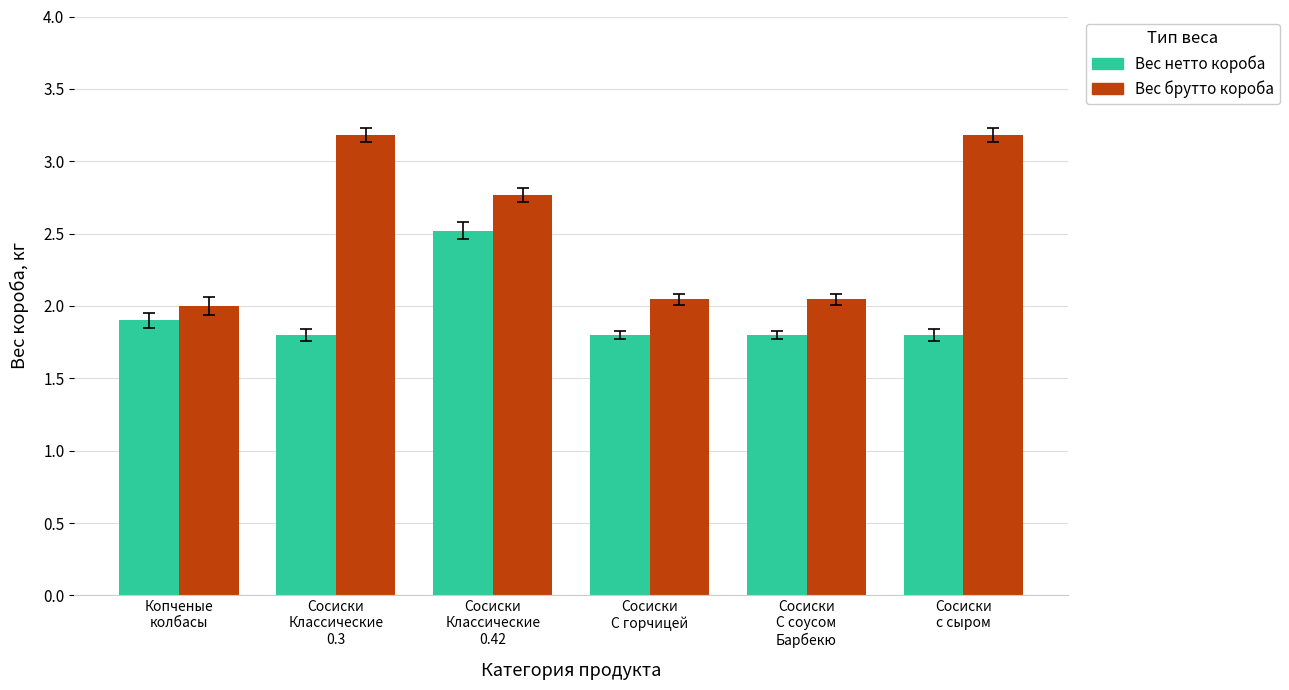

What are all the series names shown in the legend?

Вес нетто короба, Вес брутто короба